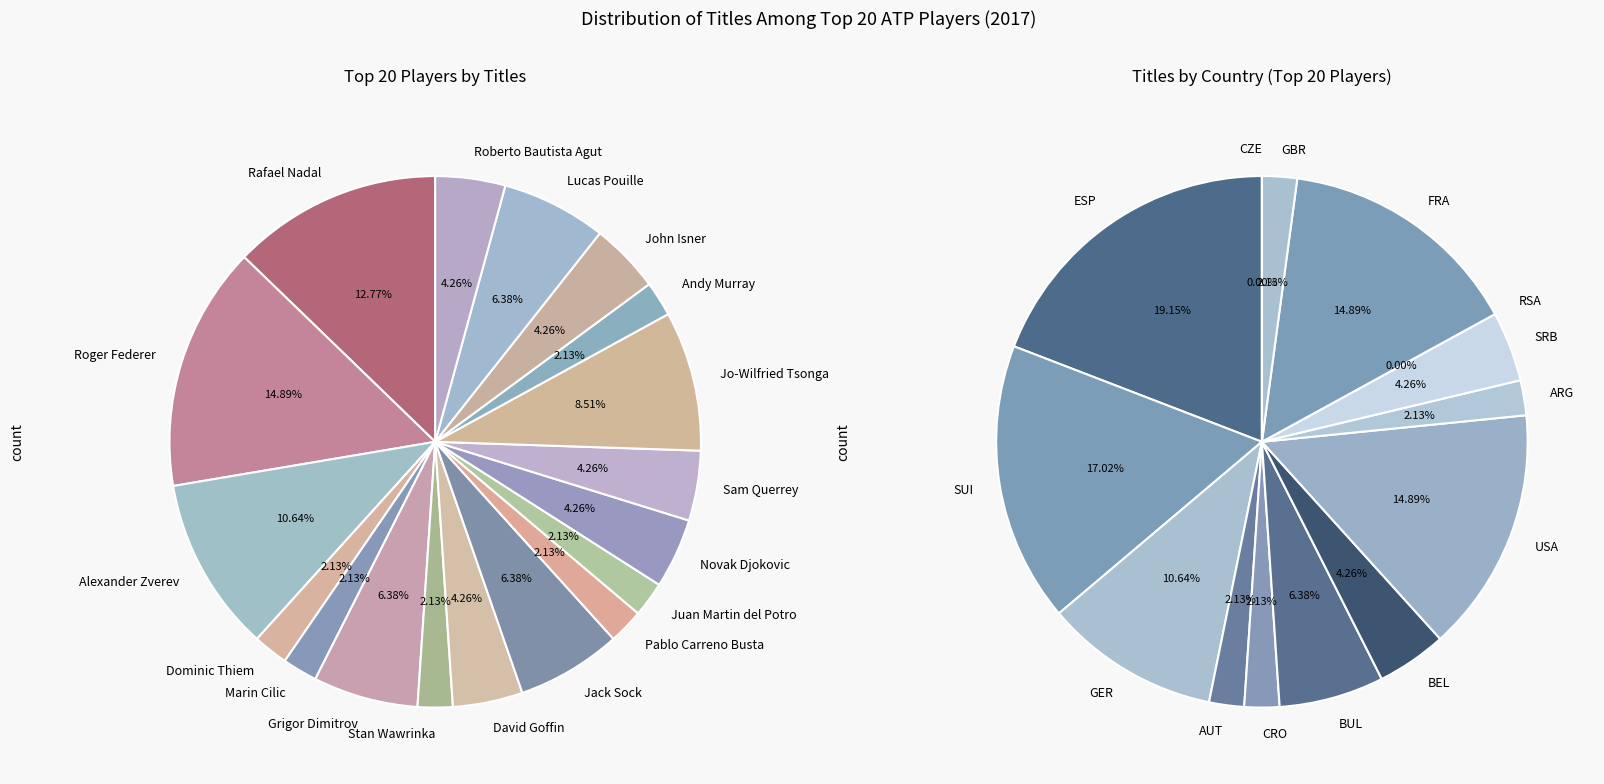

Combined, do Tomas Berdych and Alexander Zverev account for over 50%?

No